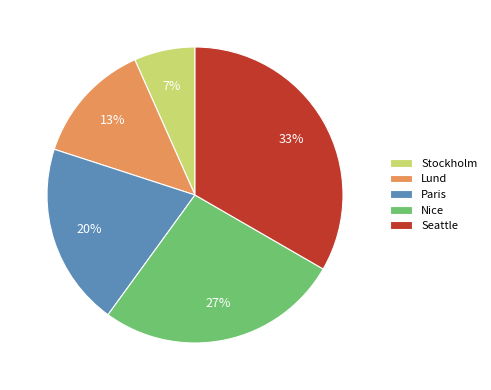

Does Seattle represent more than half of the total?

No